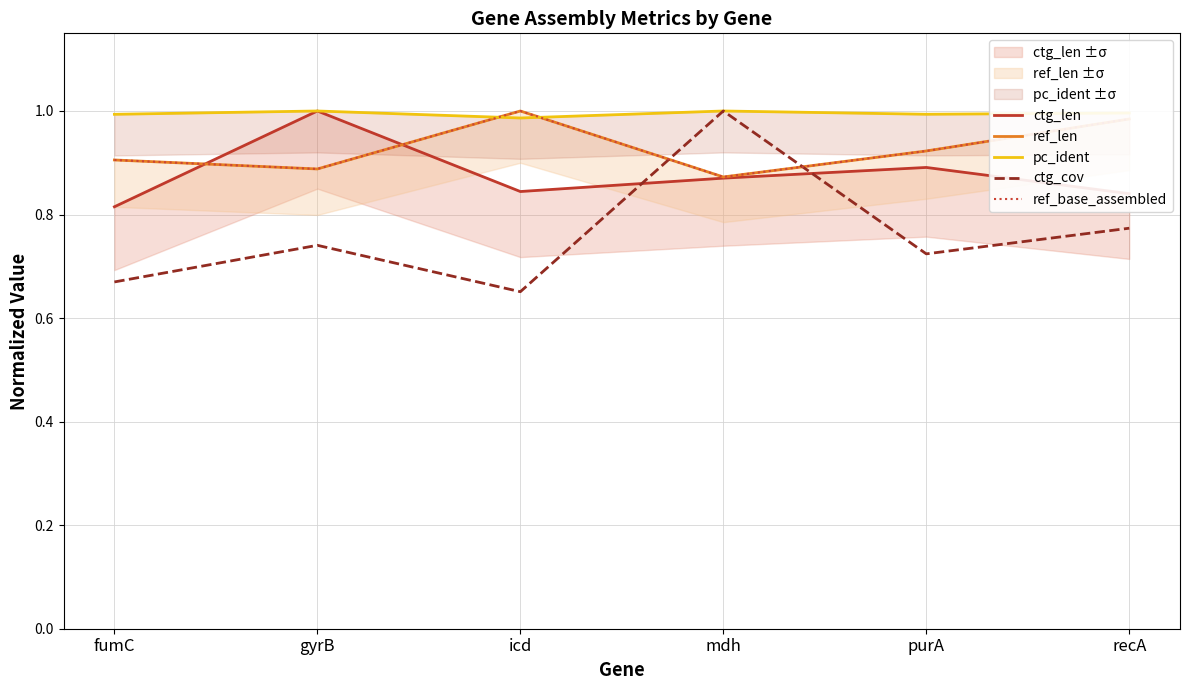

Which series ends up on top after the final intersection of ctg_len and ctg_cov?

ctg_len